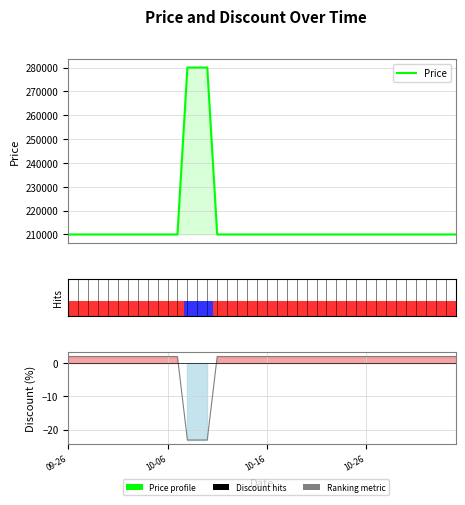

Rank the series at 17 from lowest to highest value.

Discount, Price